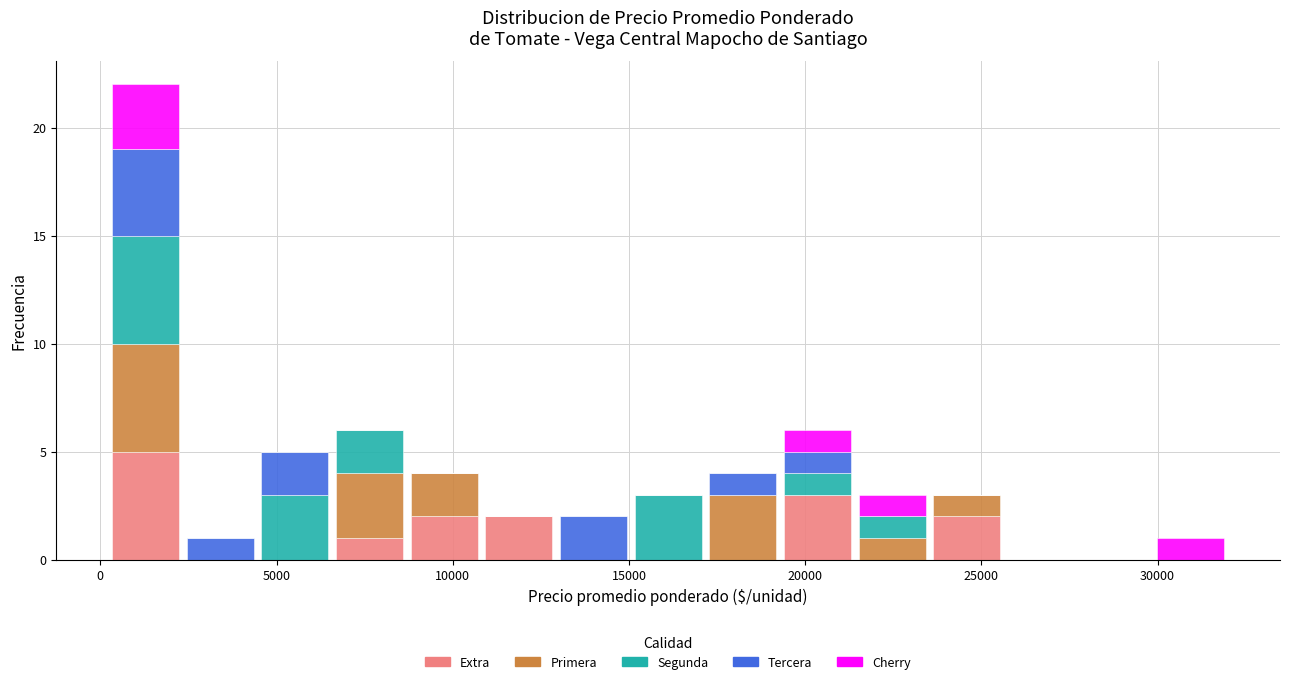

What is the total height of the stacked bar covering 13000 to 15000 on the x-axis? Neither the bar edges nor the heights are printed on the chart, so give them approximately, as read against the axes.

2